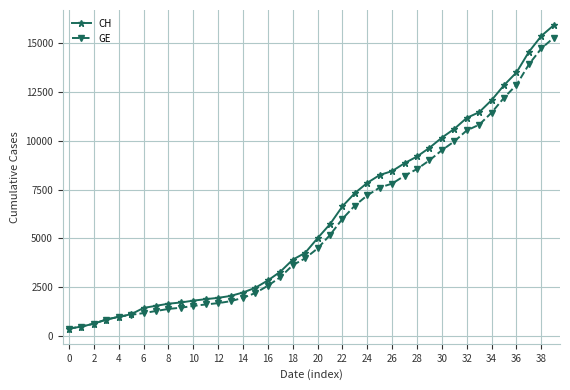

What is the minimum value for CH?

375